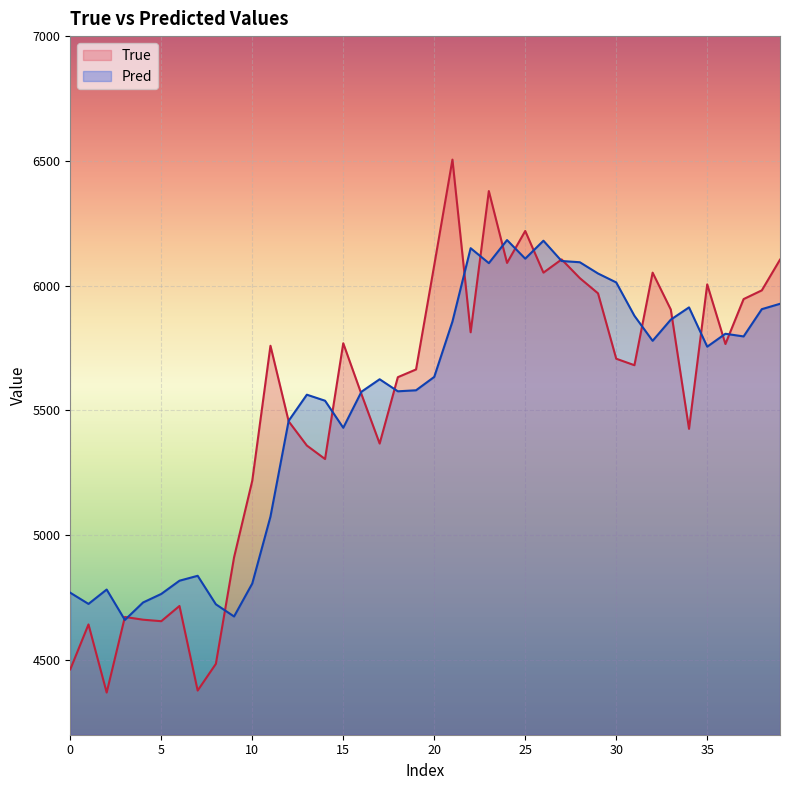

Where does the True series first go above 5707?

11